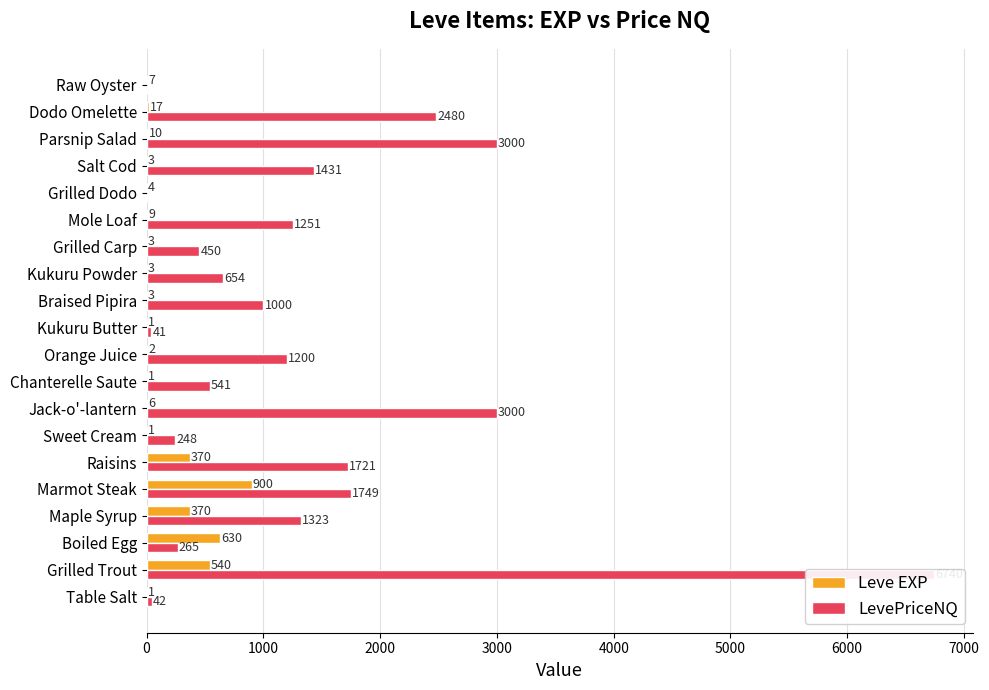

What position from the left is Braised Pipira?

12